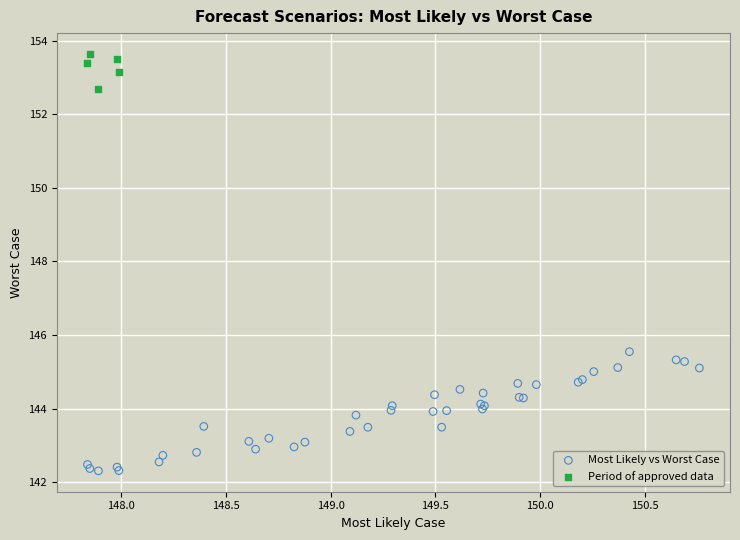

Which series contains the highest Y value?

Period of approved data